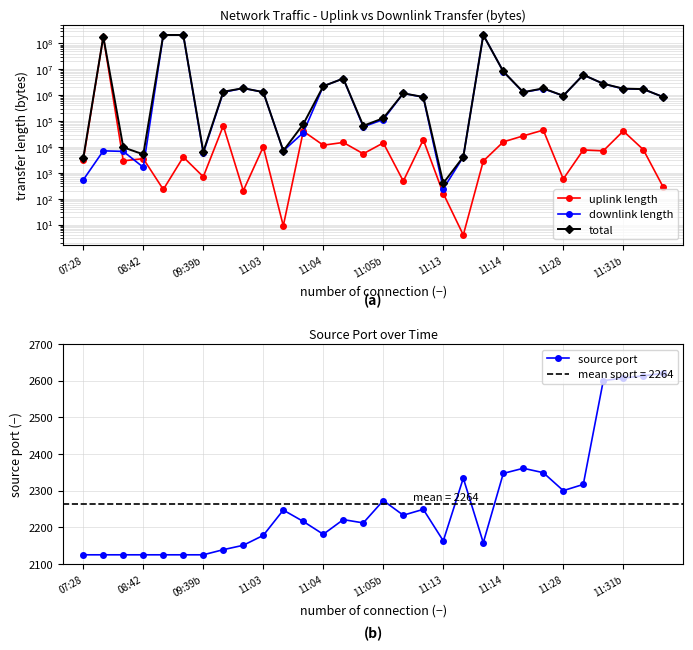

Rank the series by their maximum value, from highest to lowest.

total, downlink length, uplink length, source port